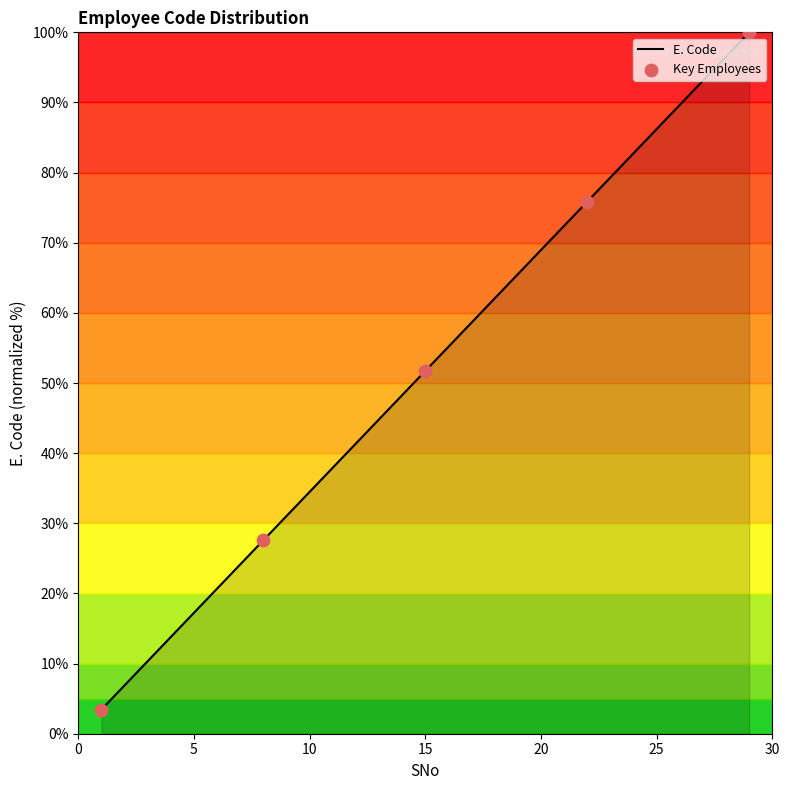

What is the minimum value shown in the chart?

3.4